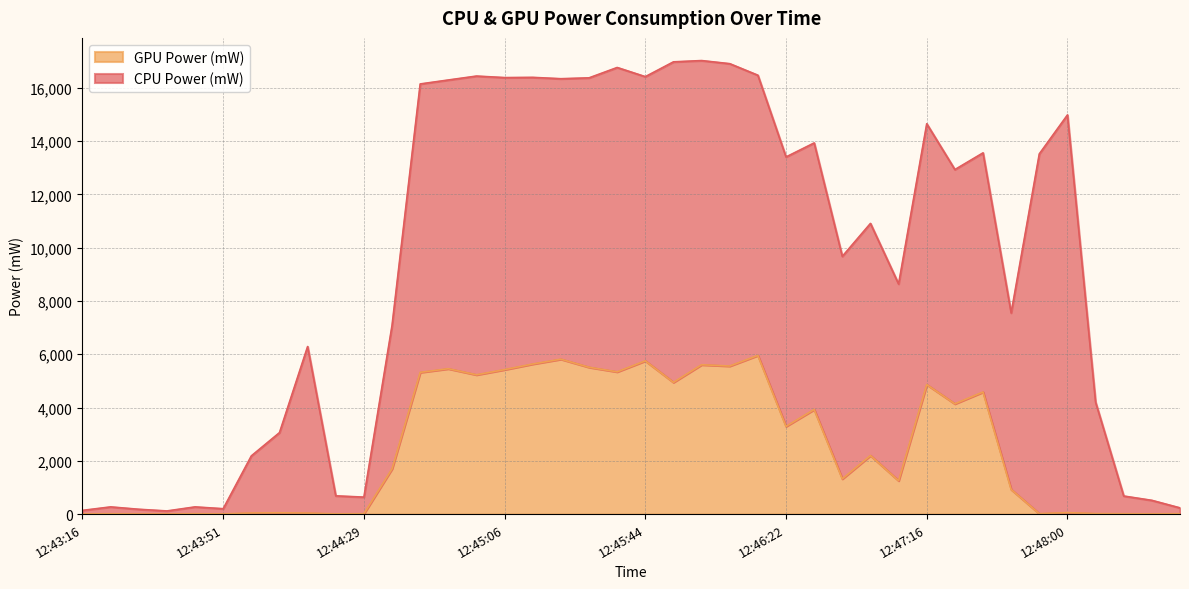

Reading right to left, extract all data points from this chart.

13	8	13	18	55	16	925	4583	4140	4862	1253	2199	1323	3927	3293	5957	5559	5607	4946	5753	5341	5513	5816	5635	5424	5230	5458	5321	1700	14	9	37	49	41	6	13	4	5	11	7